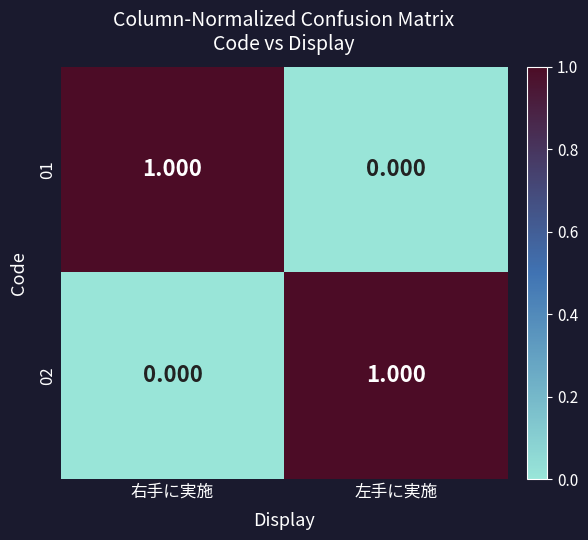

At how many categories does at least one series exceed 0?

2